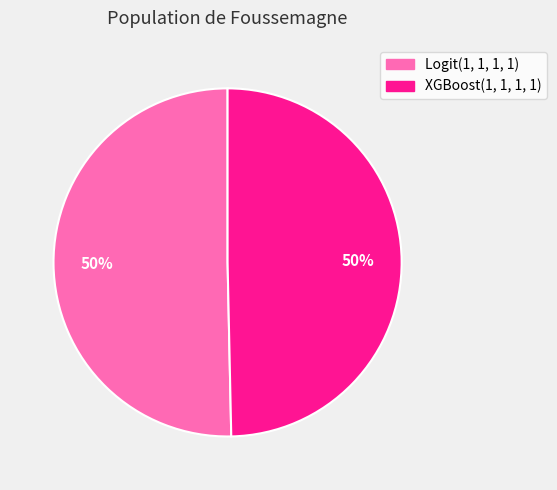

To the nearest percent, what is the combined percentage of Logit(1, 1, 1, 1) and XGBoost(1, 1, 1, 1)?

100%